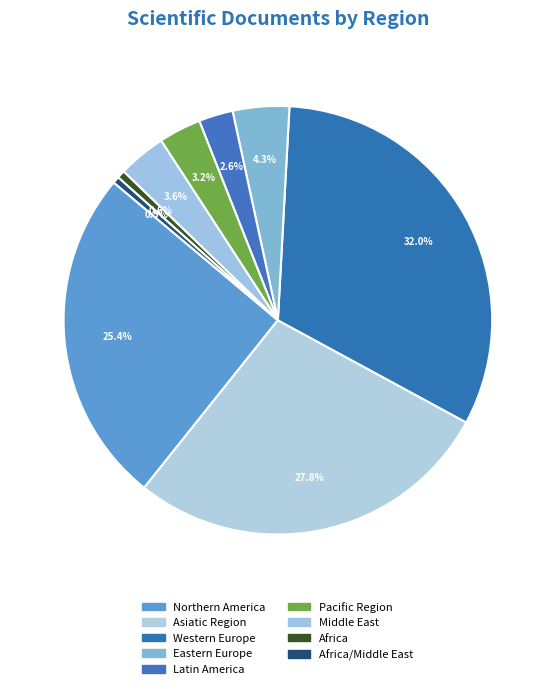

What is the largest slice in the pie chart?

Western Europe